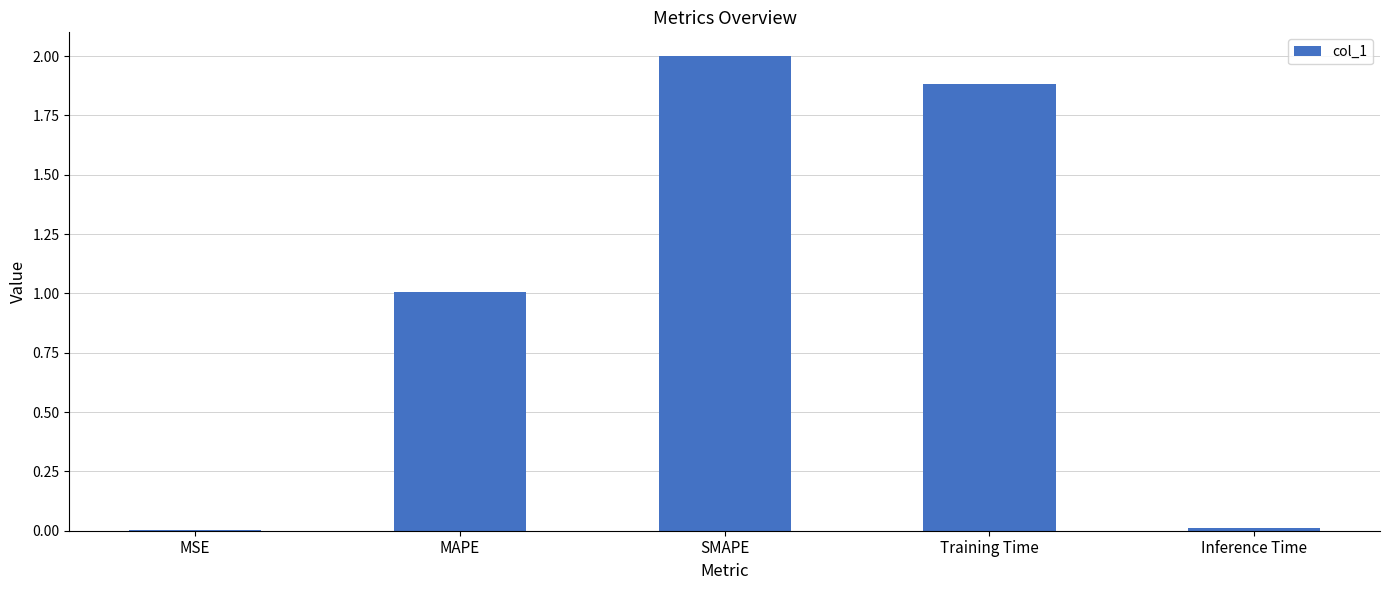

Count the number of values greater than 1.

3